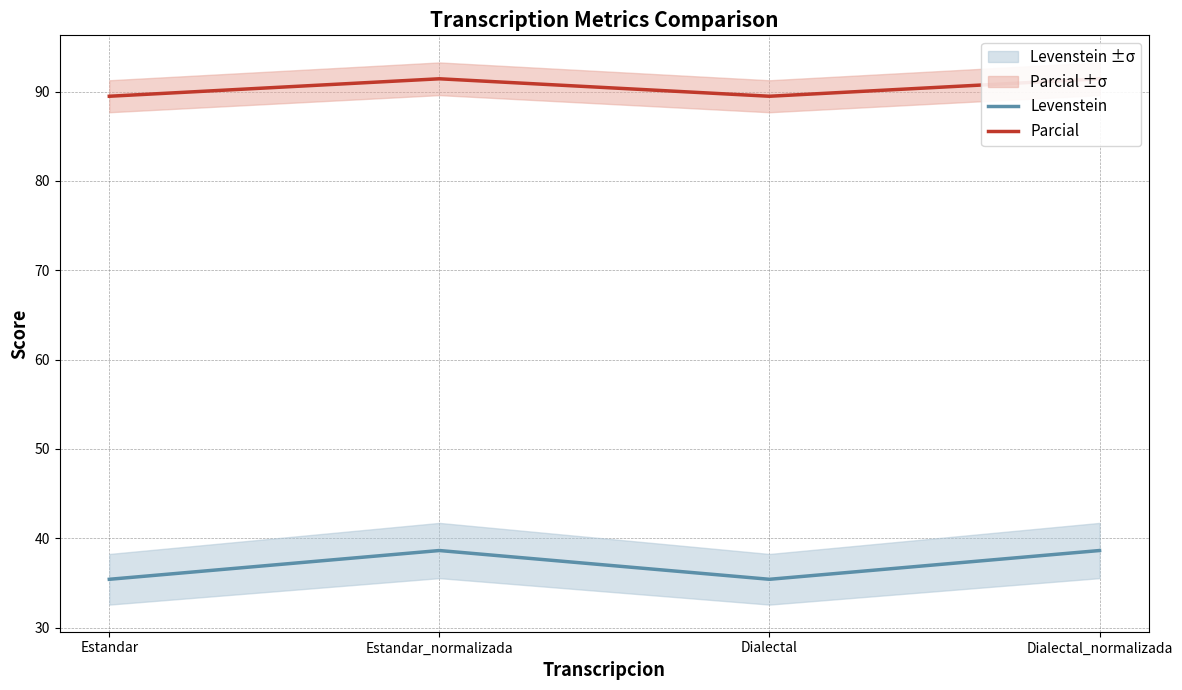

What is the label of the 2nd point from the left?

Estandar_normalizada